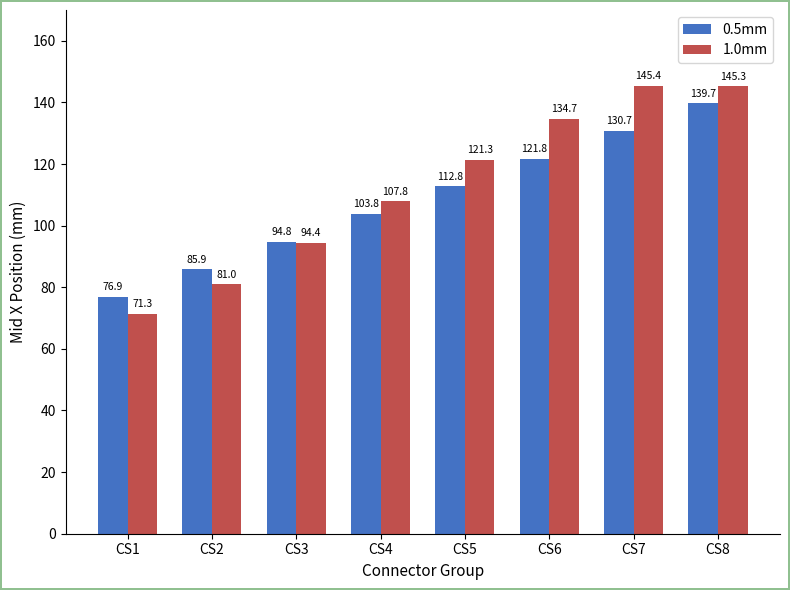

What is the value of the 1.0mm bar at the 8th from the left?

145.3